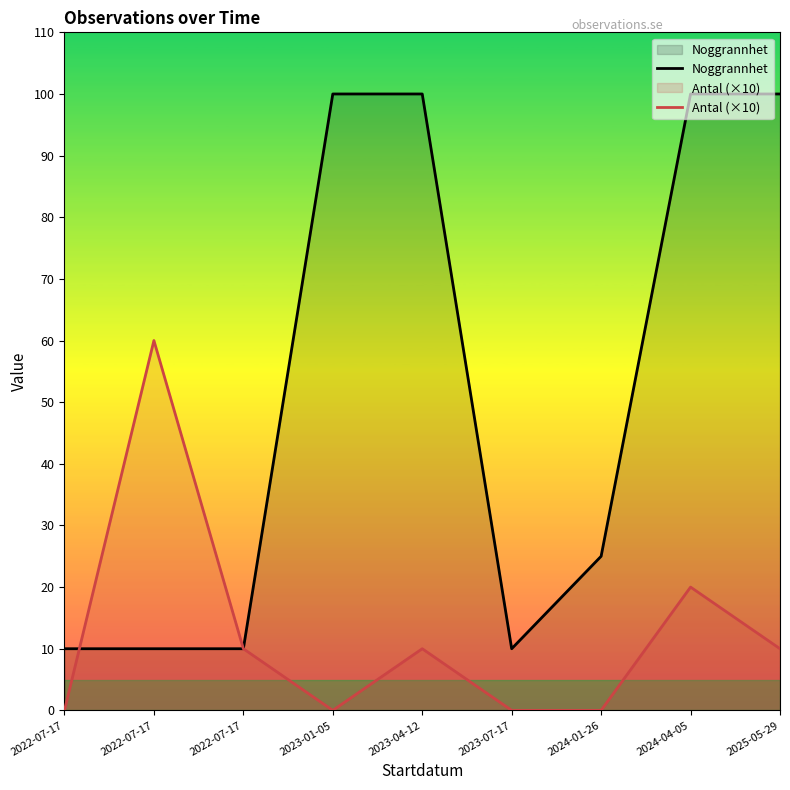

Reading left to right, transcribe all the data shown in this chart.

Noggrannhet: 2022-07-17=10	2022-07-17=10	2022-07-17=10	2023-01-05=100	2023-04-12=100	2023-07-17=10	2024-01-26=25	2024-04-05=100	2025-05-29=100
Antal (×10): 2022-07-17=0	2022-07-17=60	2022-07-17=10	2023-01-05=0	2023-04-12=10	2023-07-17=0	2024-01-26=0	2024-04-05=20	2025-05-29=10